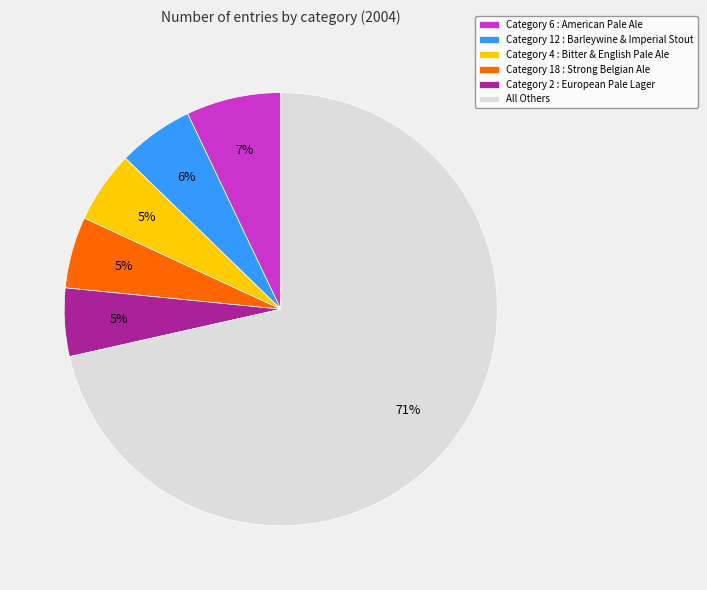

Which category has the biggest portion of the pie?

All Others